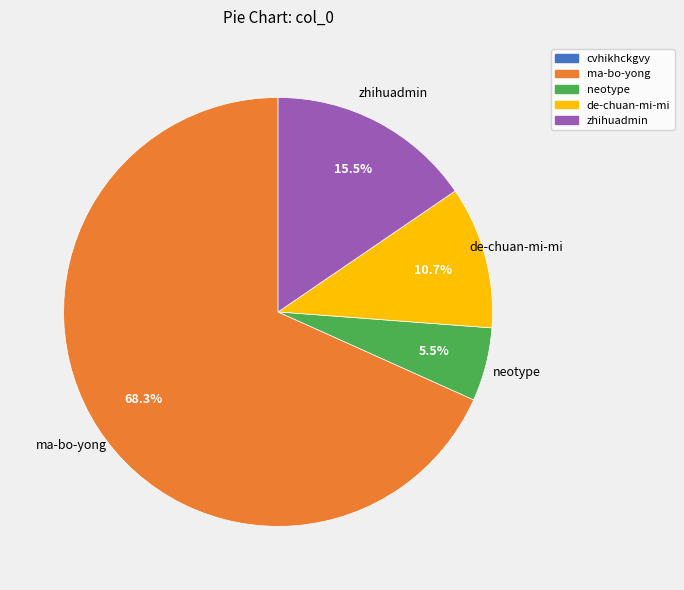

Which slice represents more than half of the pie?

ma-bo-yong